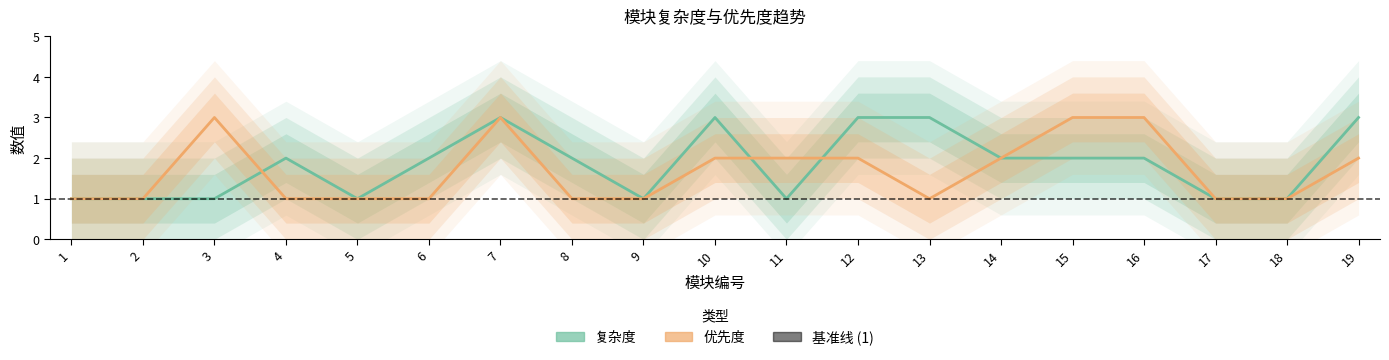

Which series changed the most between 5 and 15?

优先度